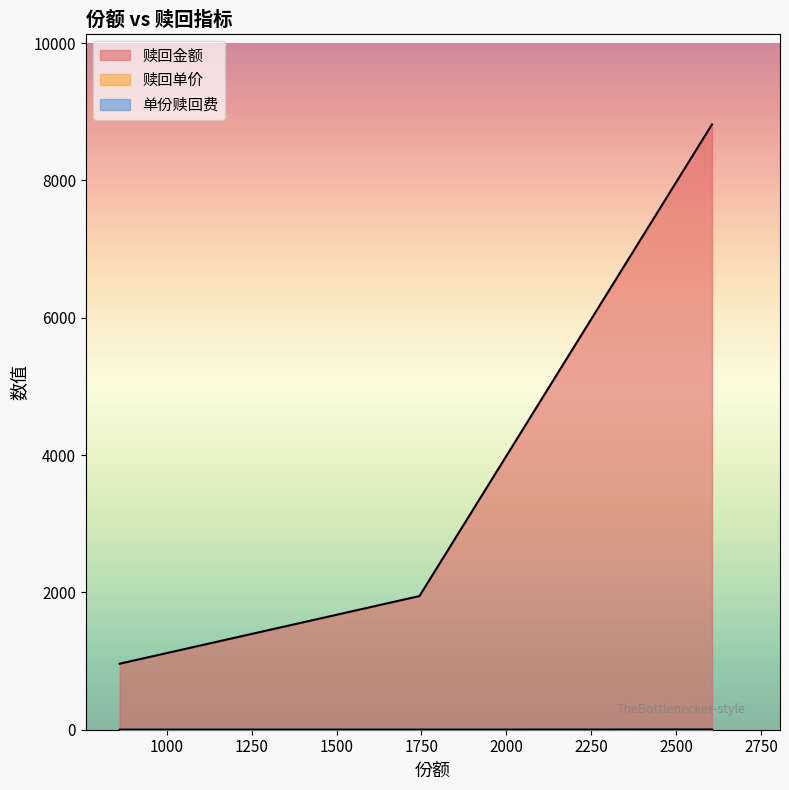

Rank the categories by 赎回单价 value from lowest to highest.

861.52, 1744.1, 2605.62